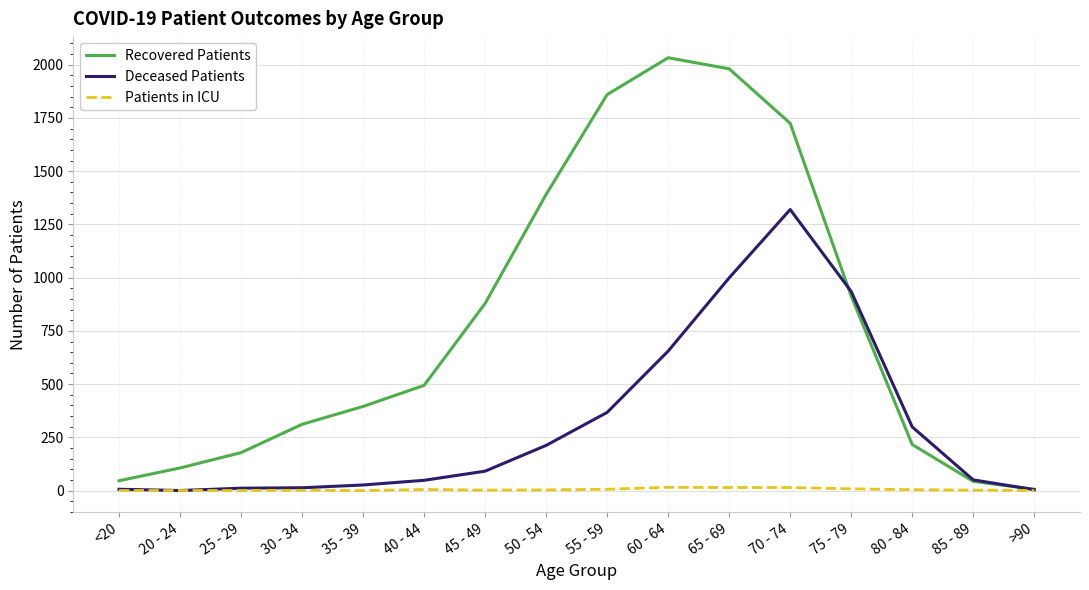

True or false: Patients in ICU has a value of 4 at 80 - 84.

True